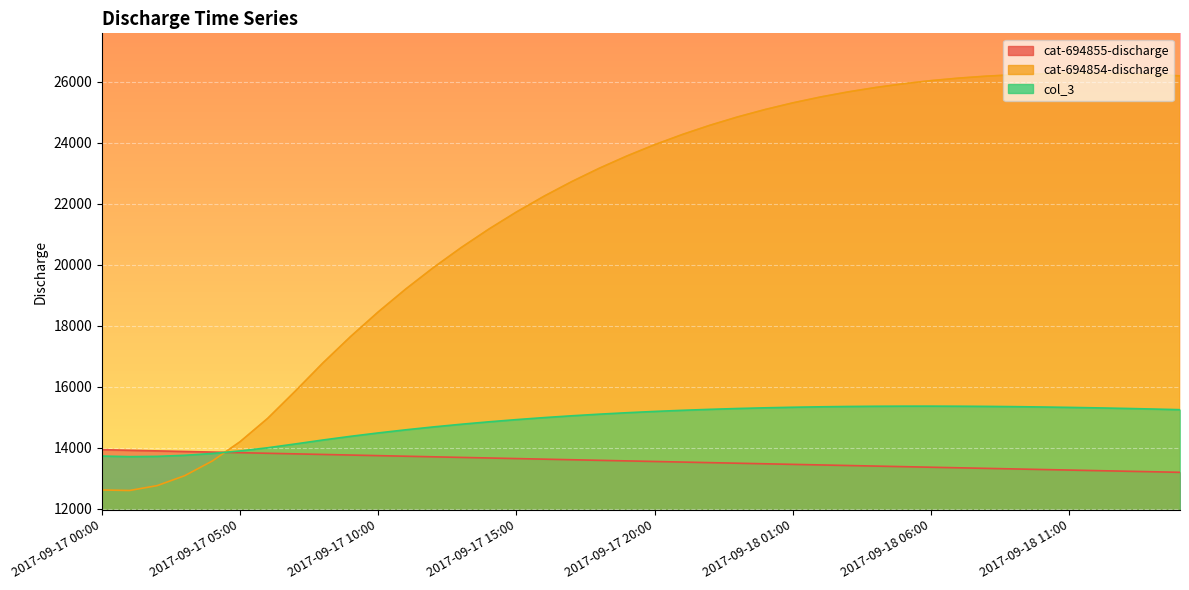

How many lines are shown in the chart?

3